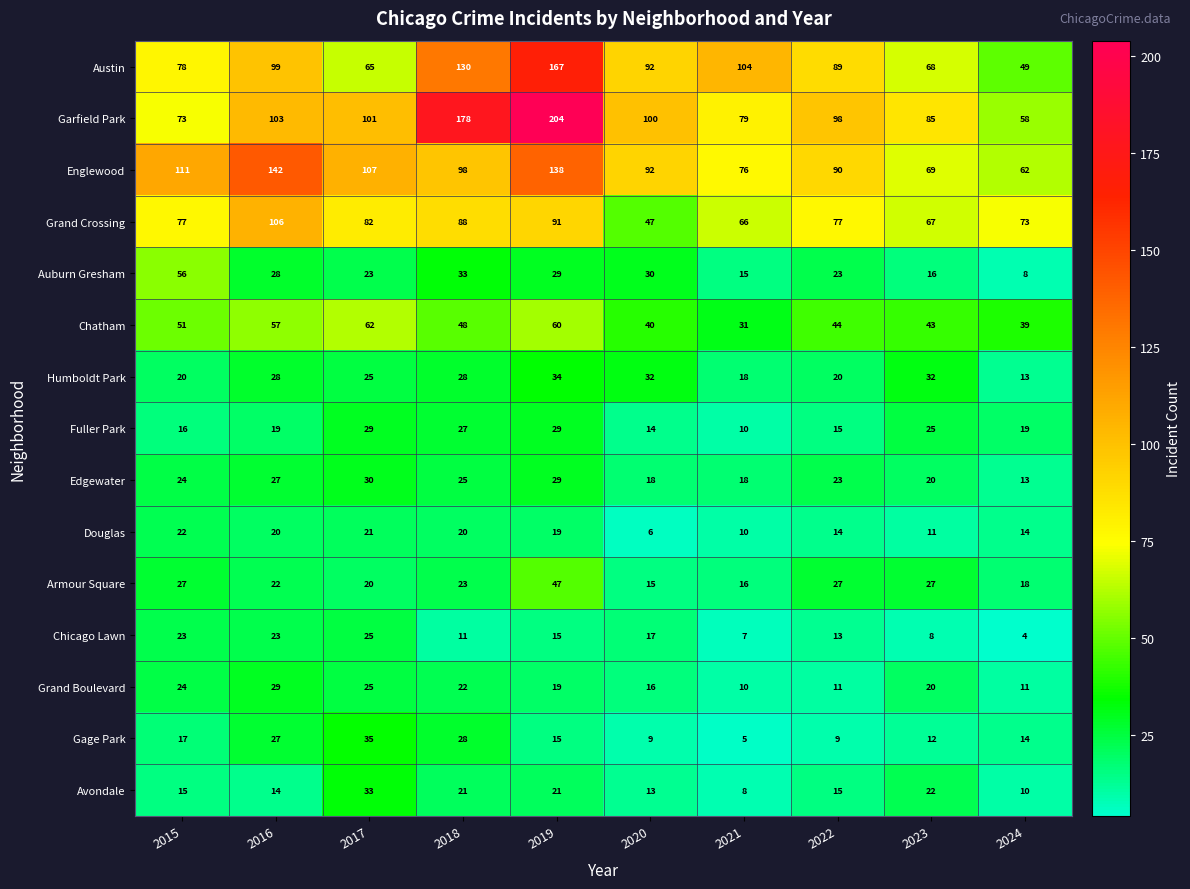

Which category has the lowest value across all series?

2024